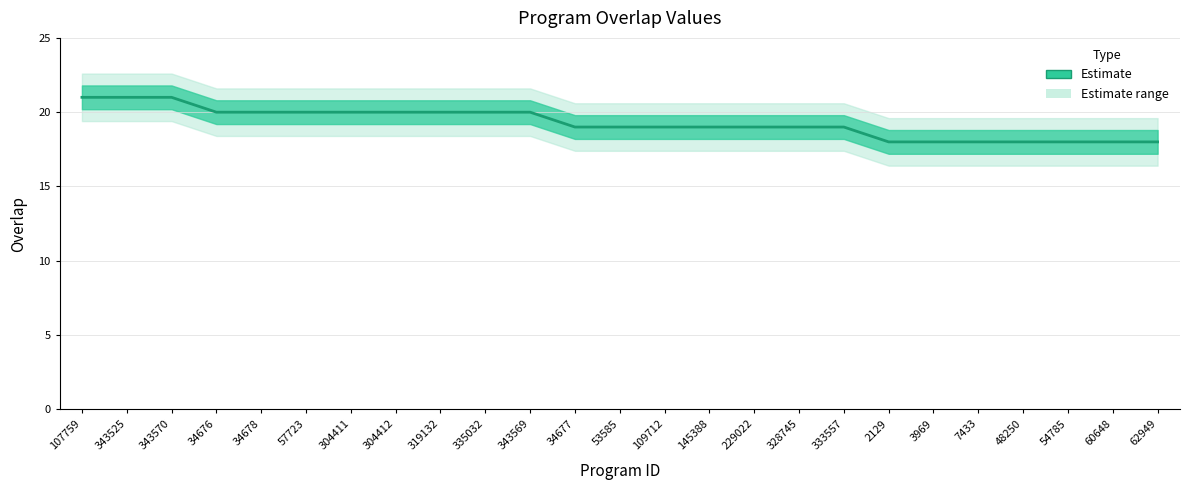

Which label corresponds to the largest value in the chart?

107759